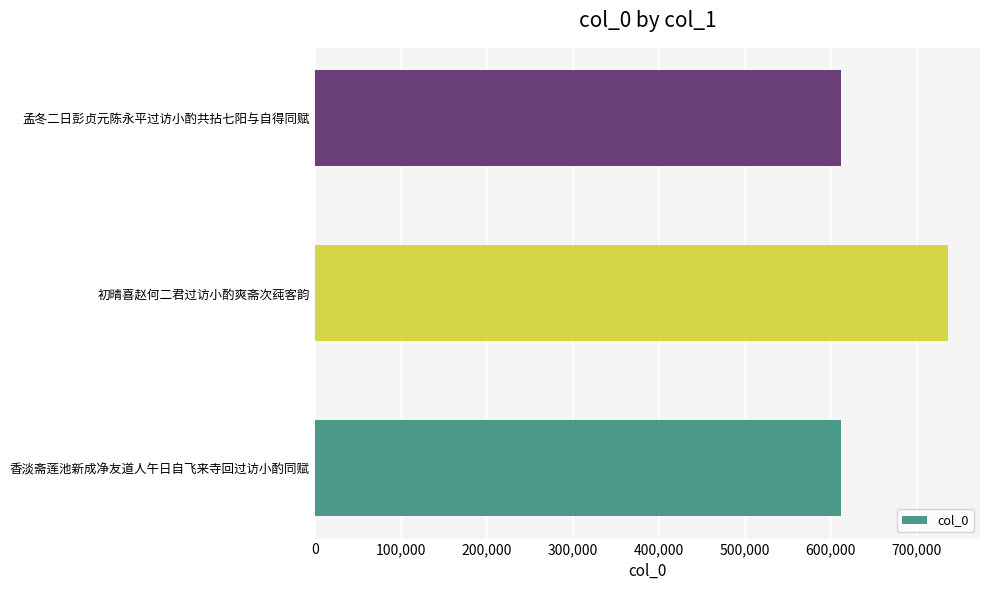

How many bars are there in total?

3